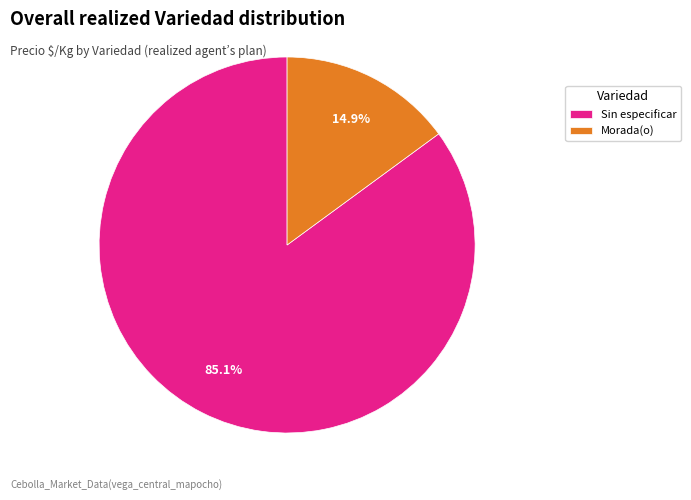

What percentage is the Sin especificar slice, to the nearest percent?

85%